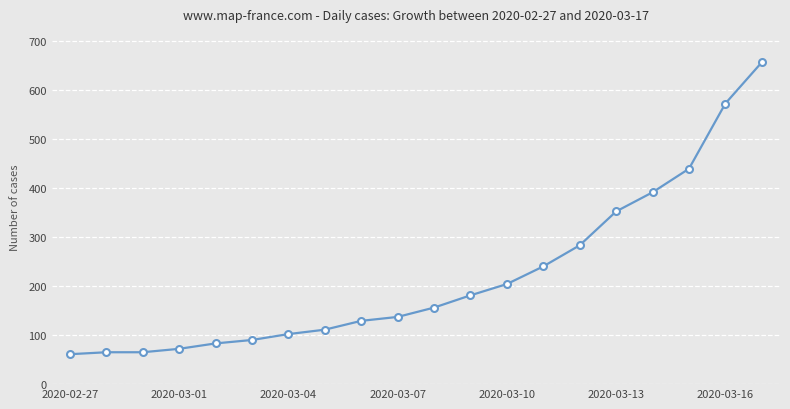

What is the sum of all values?

4389